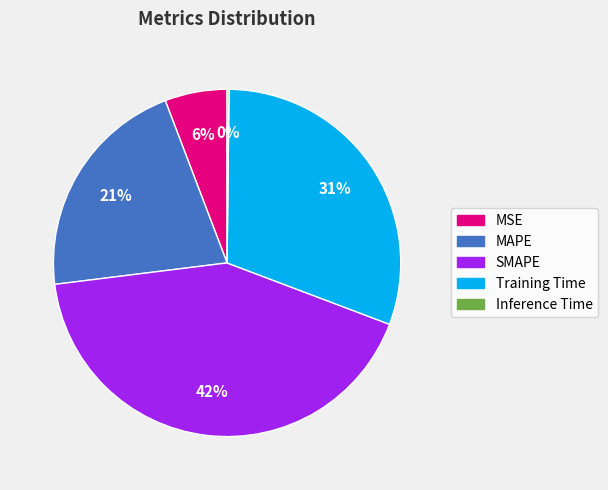

To the nearest percent, what is the average slice percentage?

20%